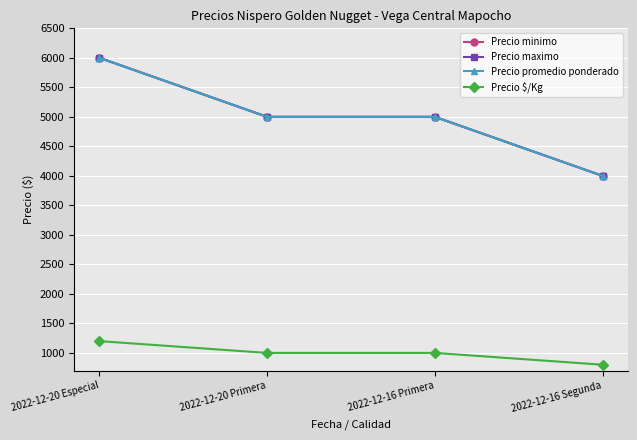

What are all the series names shown in the legend?

Precio minimo, Precio maximo, Precio promedio ponderado, Precio $/Kg